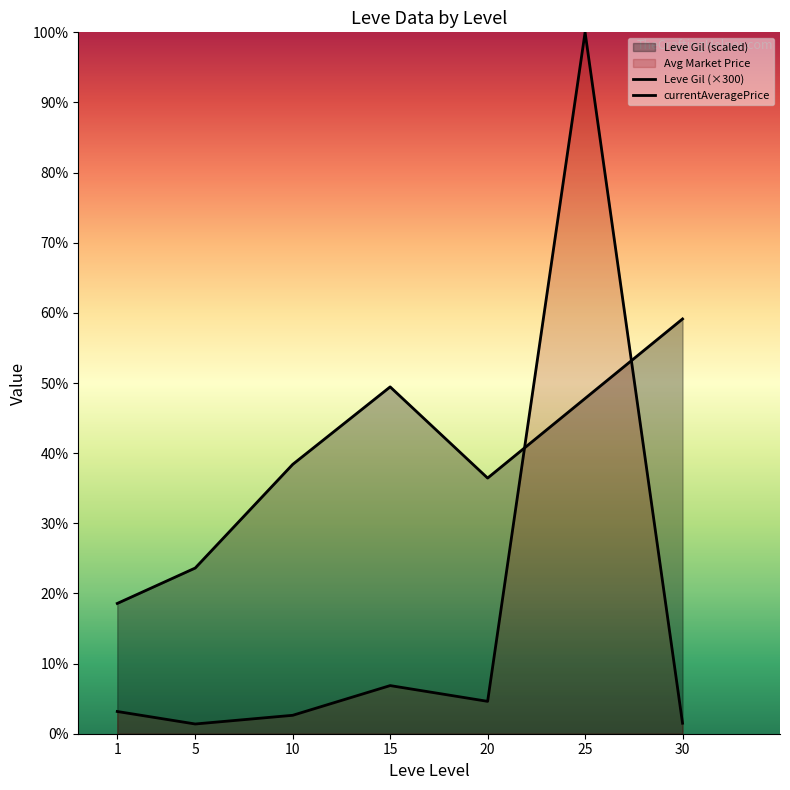

Is the value of currentAveragePrice at 10 greater than the value of Leve Gil (×300) at 1?

No